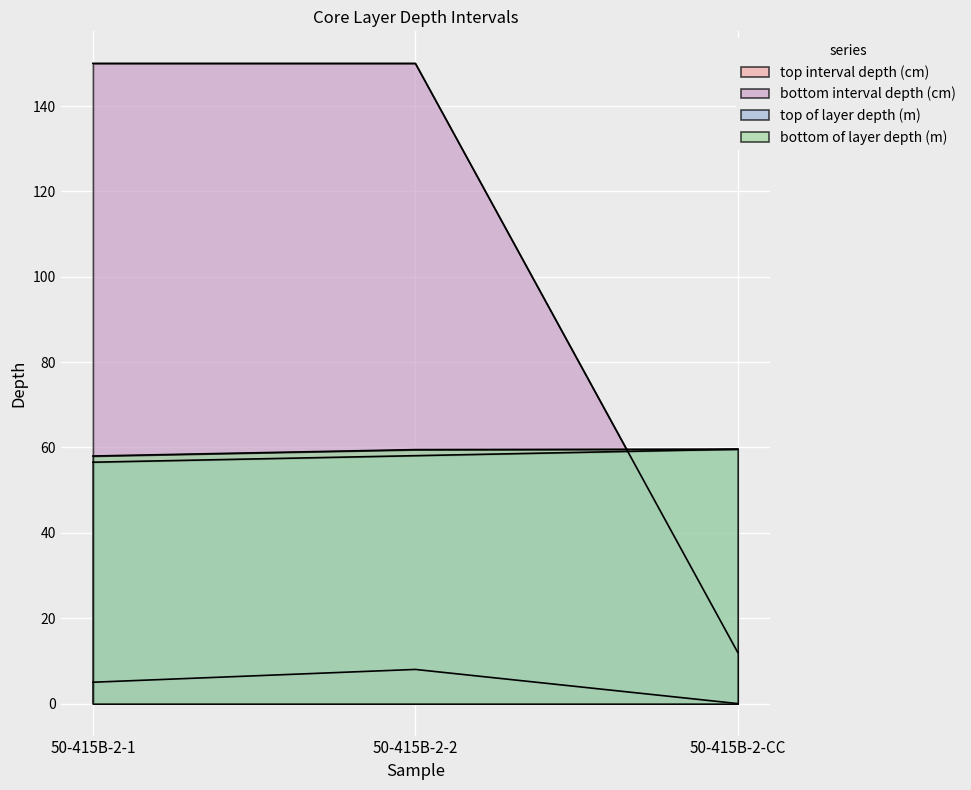

What value does the bottom interval depth (cm) series have at 50-415B-2-2?

150.0